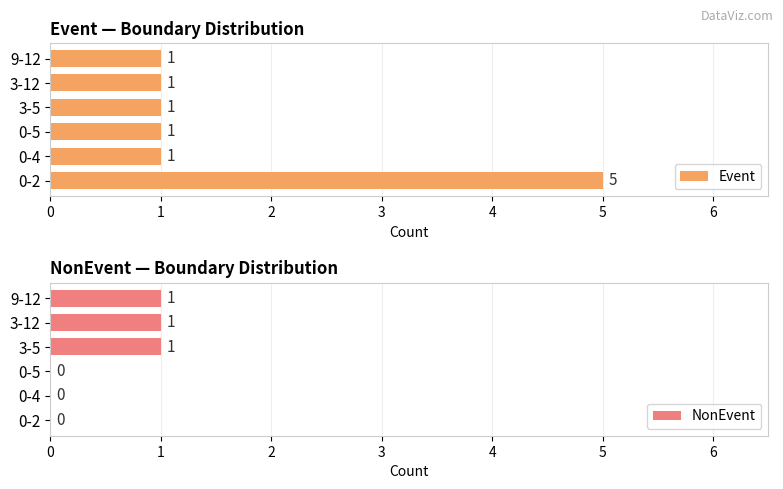

True or false: Event has a value of 1 at 0-5.

True